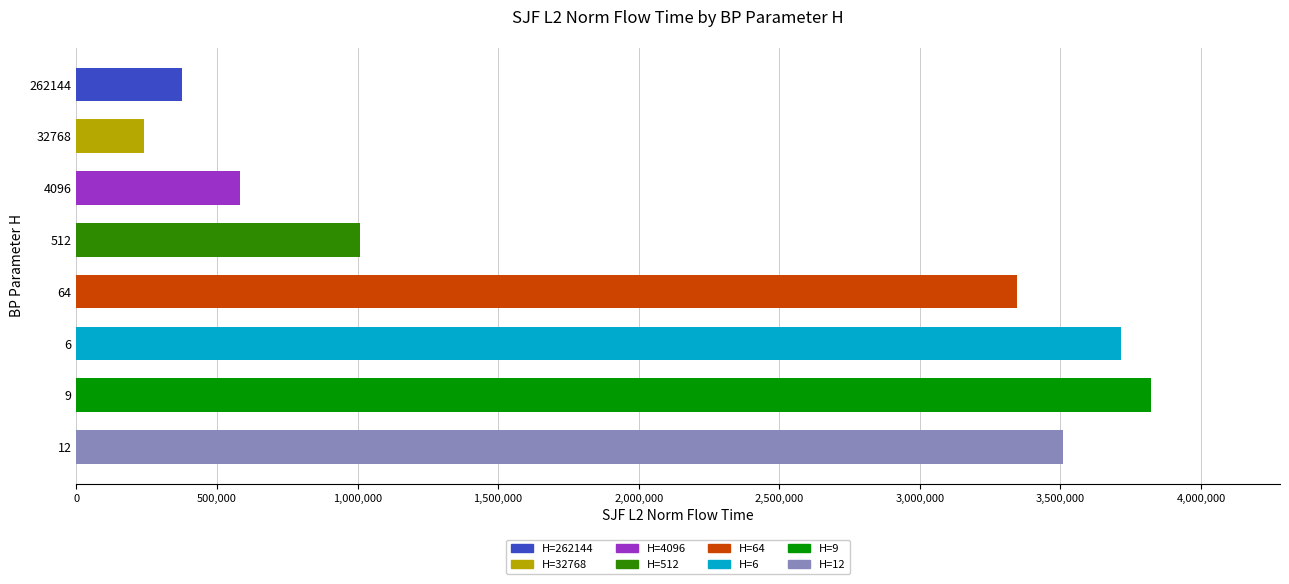

What is the approximate value at 512?

1007094.7